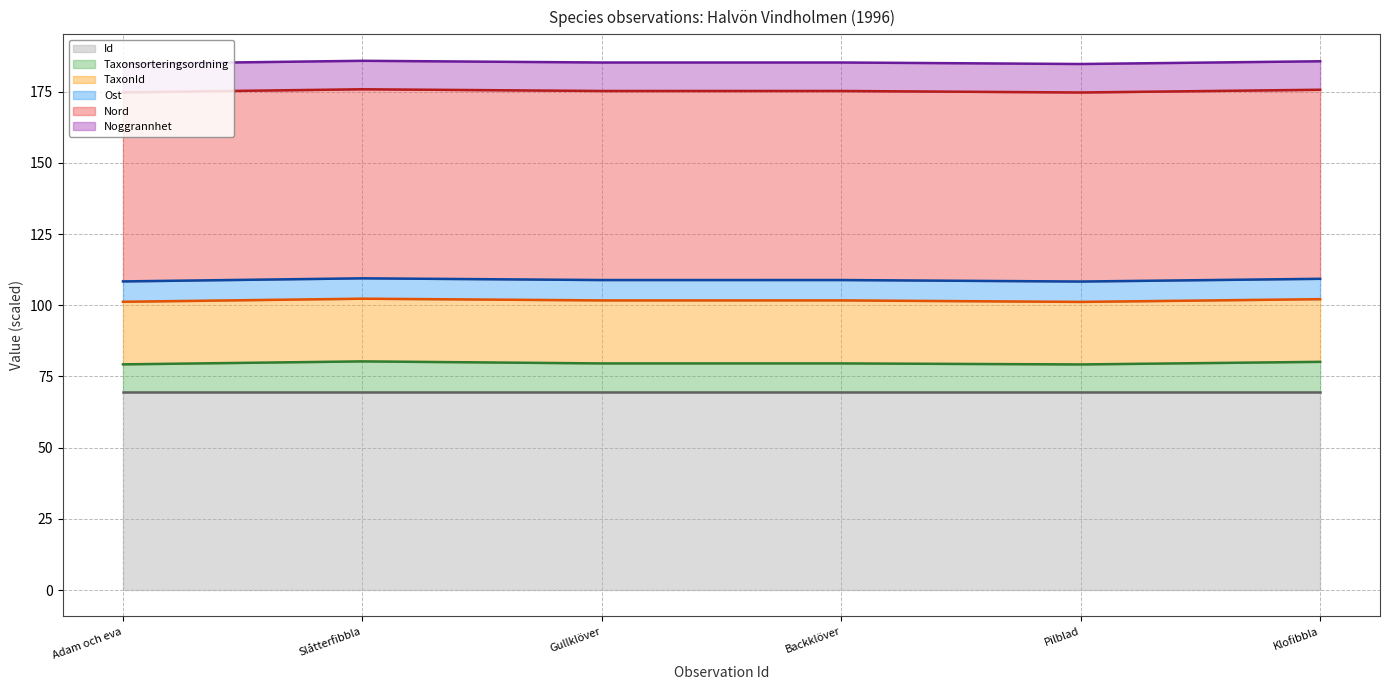

Reading left to right, extract all data points from this chart.

Id (upper): Adam och eva=69.6	Slåtterfibbla=69.6	Gullklöver=69.6	Backklöver=69.6	Pilblad=69.6	Klofibbla=69.6
Taxonsorteringsordning (upper): Adam och eva=79.3	Slåtterfibbla=80.3	Gullklöver=79.6	Backklöver=79.6	Pilblad=79.2	Klofibbla=80.1
TaxonId (upper): Adam och eva=101.2	Slåtterfibbla=102.3	Gullklöver=101.7	Backklöver=101.7	Pilblad=101.2	Klofibbla=102.2
Ost (upper): Adam och eva=108.4	Slåtterfibbla=109.5	Gullklöver=108.9	Backklöver=108.9	Pilblad=108.3	Klofibbla=109.3
Nord (upper): Adam och eva=174.8	Slåtterfibbla=175.9	Gullklöver=175.3	Backklöver=175.3	Pilblad=174.7	Klofibbla=175.7
Noggrannhet (upper): Adam och eva=184.8	Slåtterfibbla=185.9	Gullklöver=185.3	Backklöver=185.3	Pilblad=184.7	Klofibbla=185.7